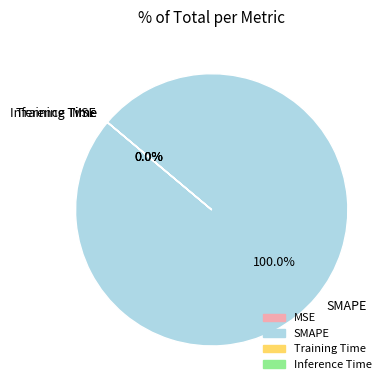

Combined, what portion of the pie is SMAPE and Inference Time?

100.0%